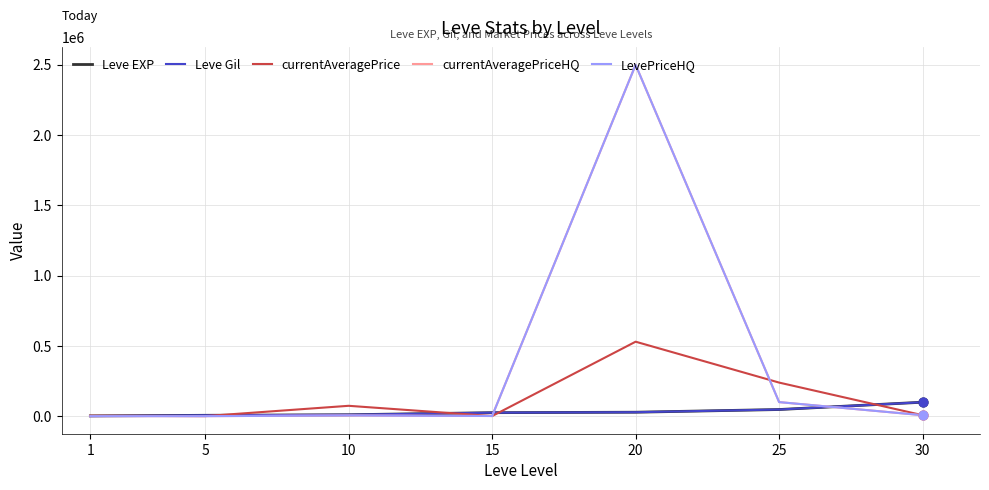

Is this an area chart (filled region under the line)?

No